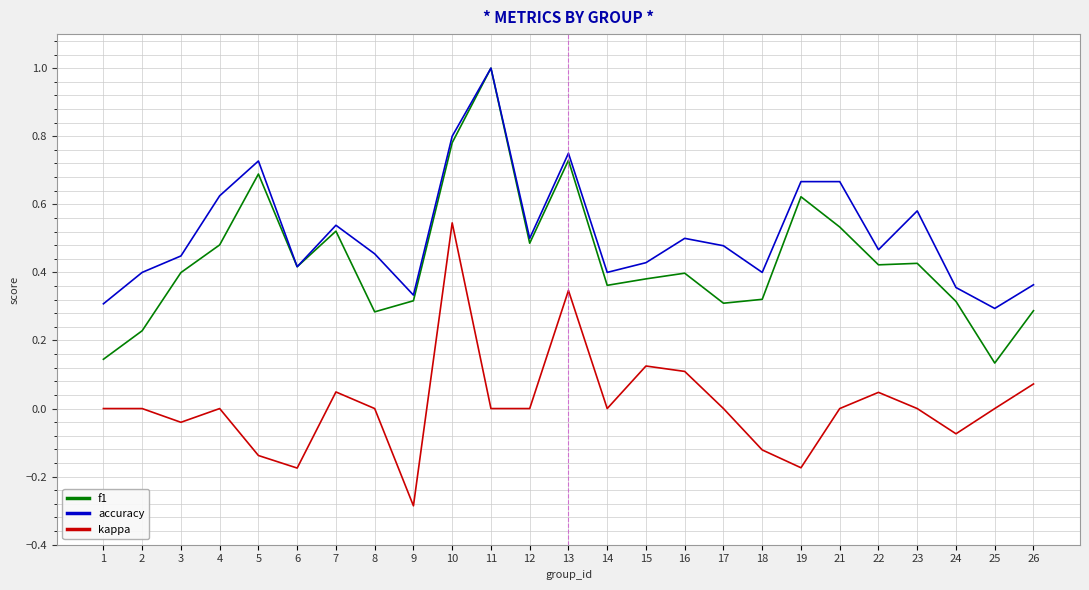

Is it true that f1 equals 0.7 at 13?

True